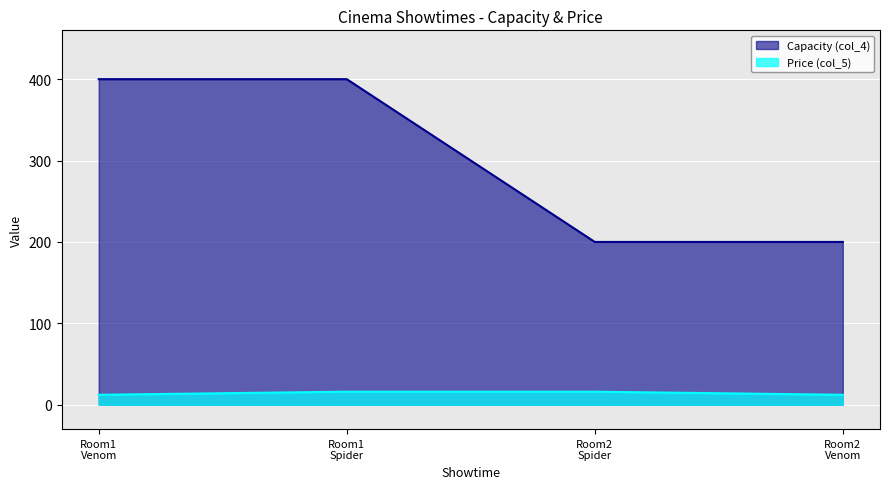

What are all the series names shown in the legend?

Capacity (col_4), Price (col_5)